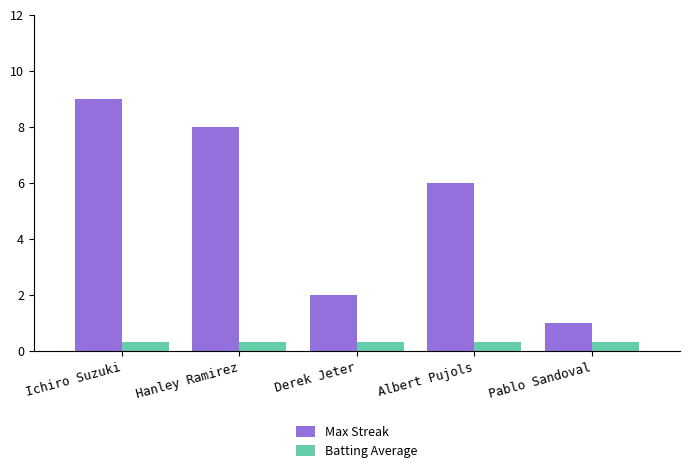

What is the sum of the Batting Average values at Albert Pujols and Hanley Ramirez?

0.7